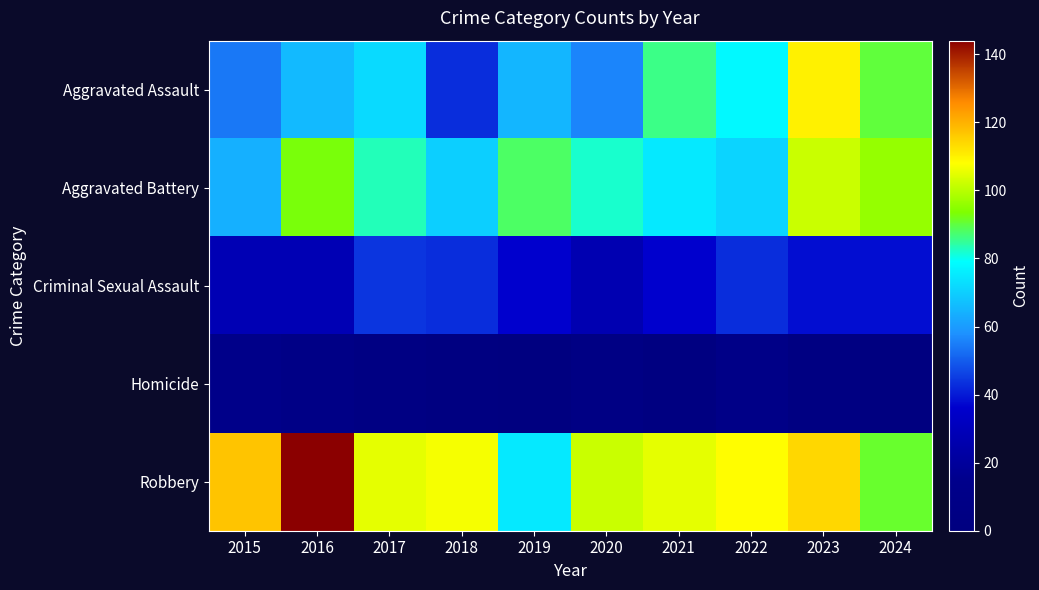

What is the difference between the highest and lowest values at 2017?

100